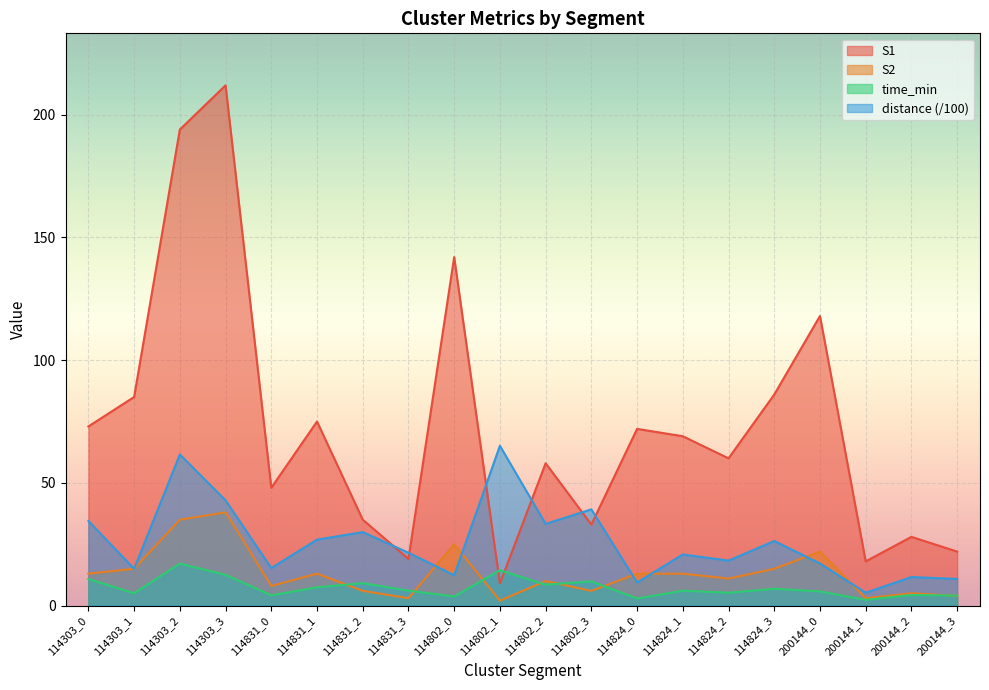

How many categories are shown in the chart?

20